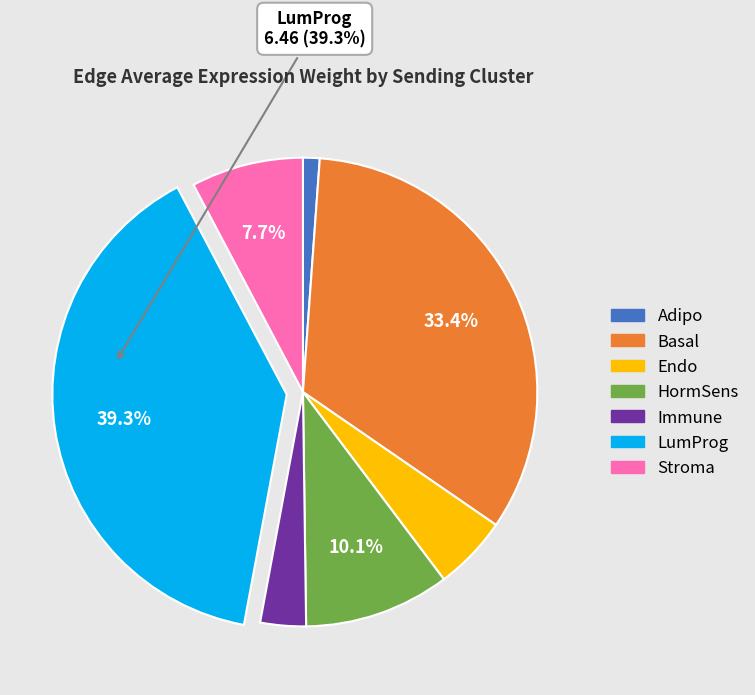

To the nearest percent, what percentage of the pie is HormSens?

10%